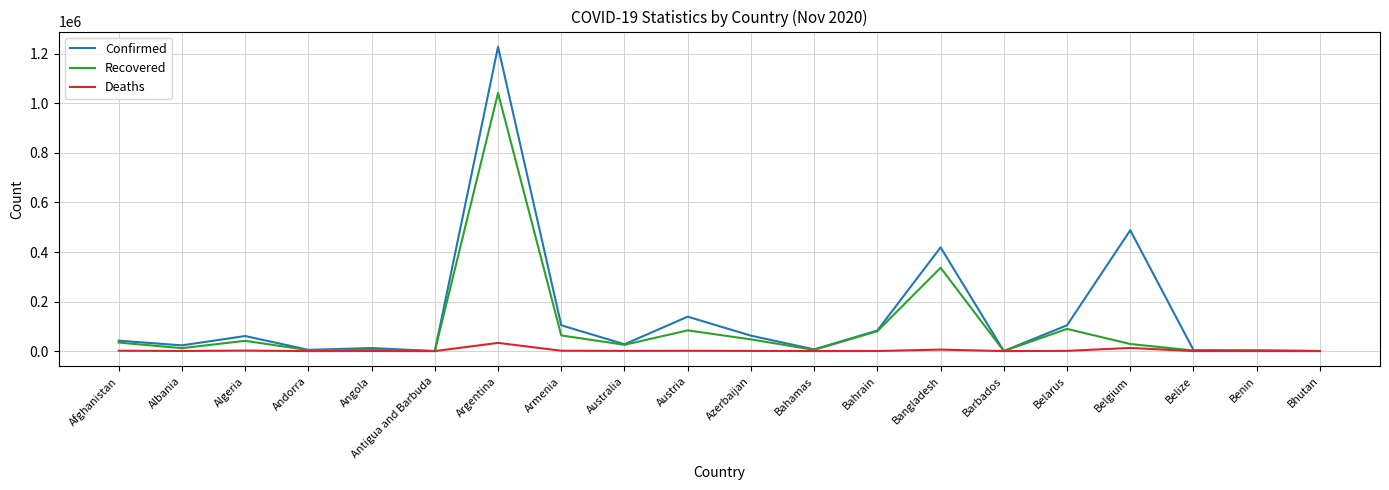

Does the chart have visible grid lines?

Yes